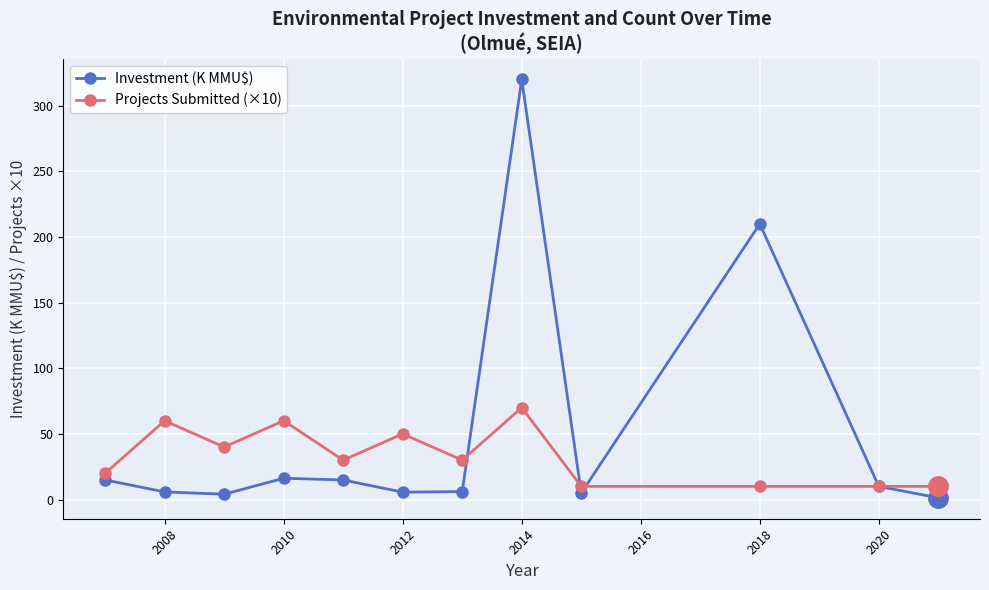

What is the value of the Projects Submitted (×10) point at the 6th from the left?

50.0